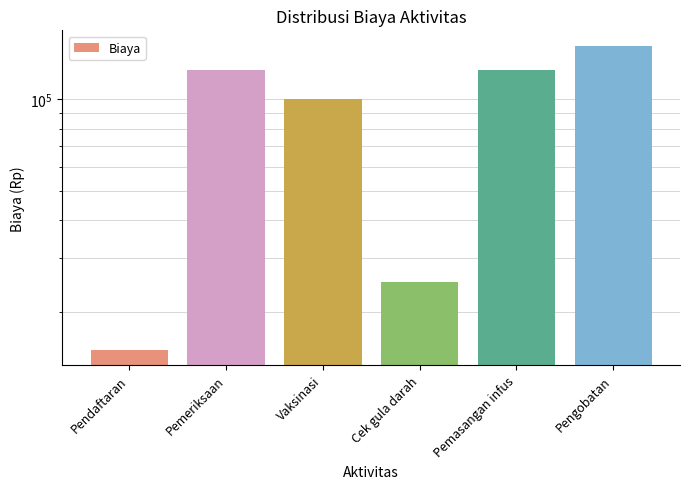

List the labels in order of value, smallest first.

Pendaftaran, Cek gula darah, Vaksinasi, Pemeriksaan, Pemasangan infus, Pengobatan